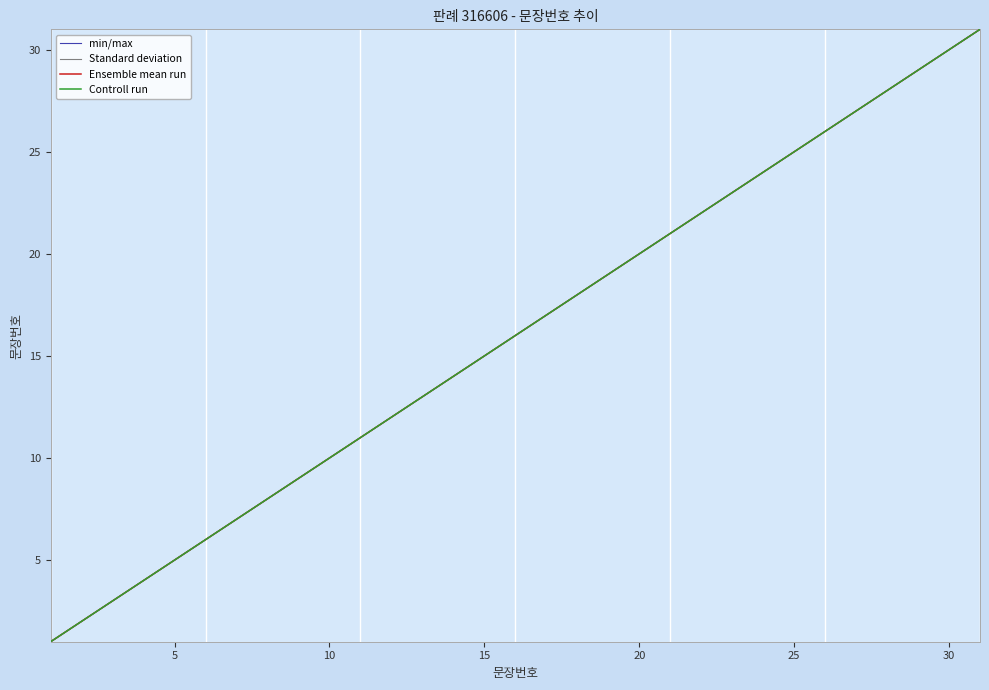

Does the chart have visible grid lines?

No